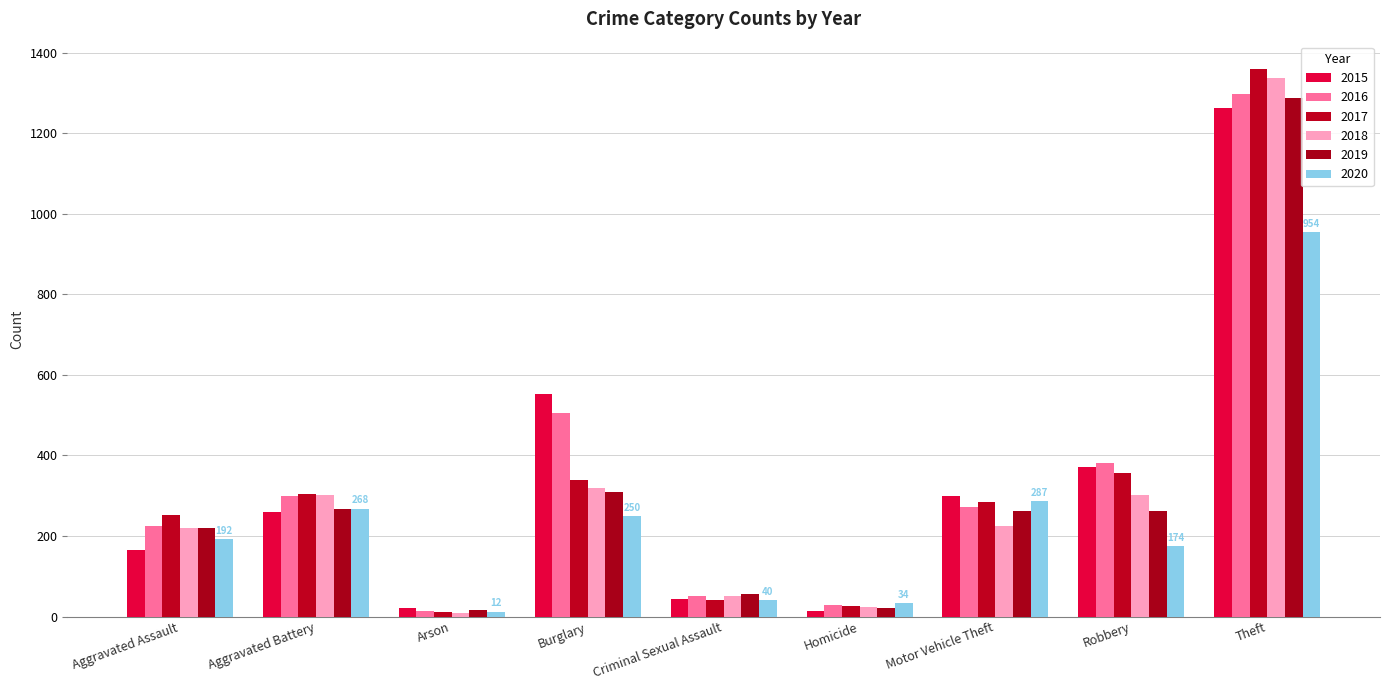

Read the 2018 value at Robbery, to the nearest 100.

300